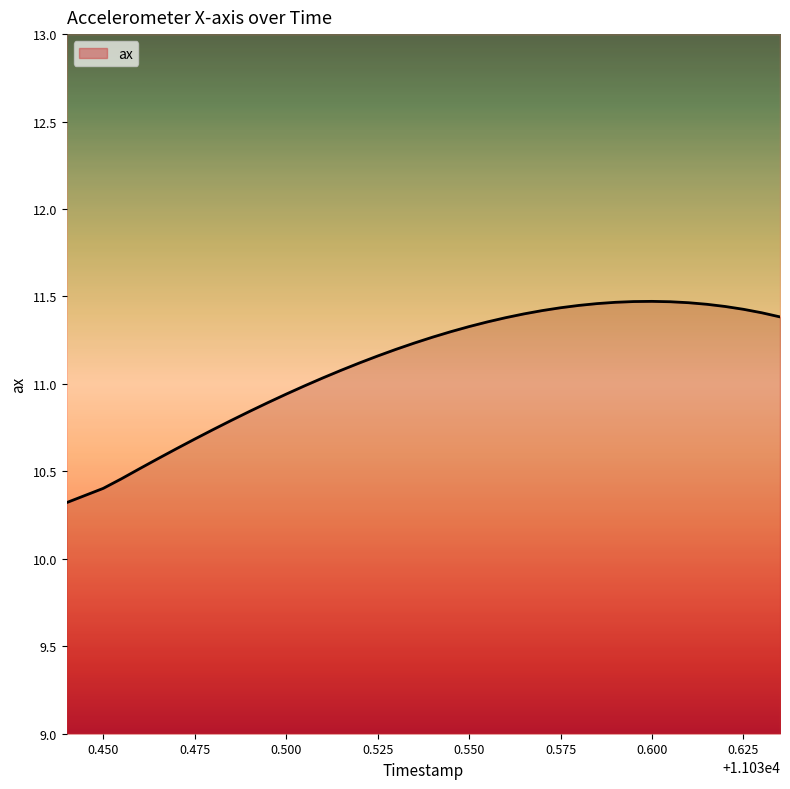

What is the difference between the values at 11030.585 and 11030.465?

0.9